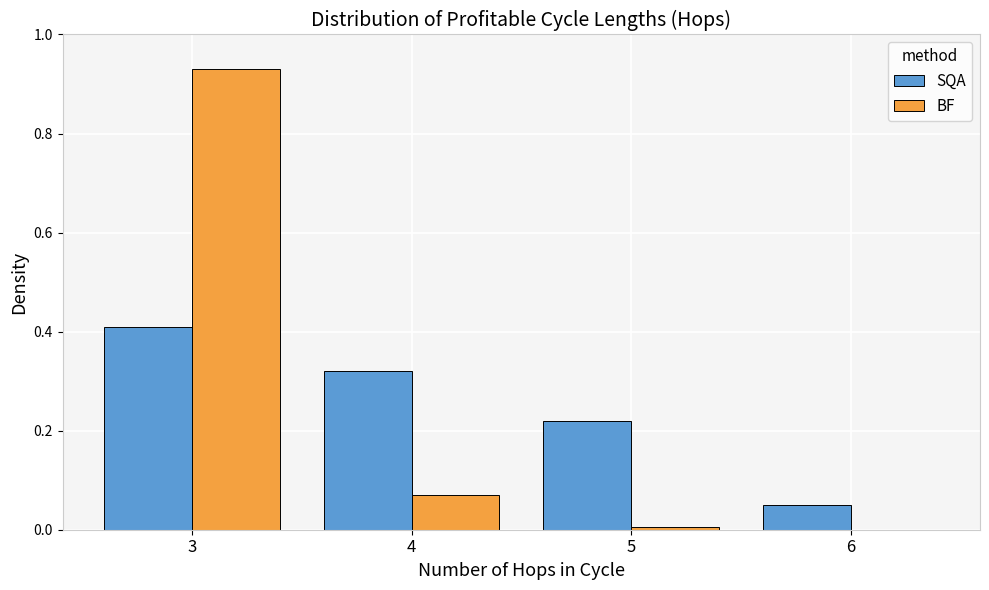

At which label does BF reach its peak?

3